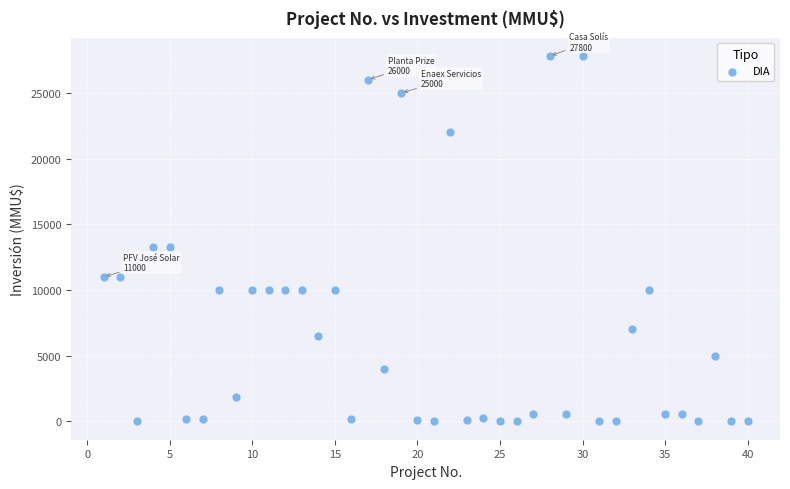

What is the range of Y values (max minus min)?

27800